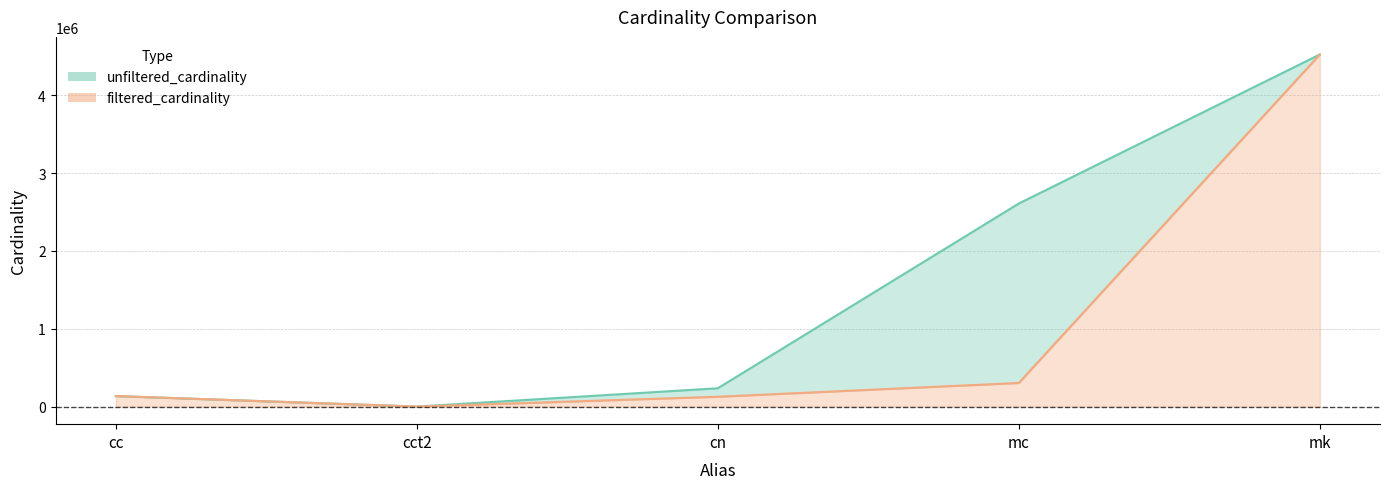

What are all the series names shown in the legend?

unfiltered_cardinality, filtered_cardinality